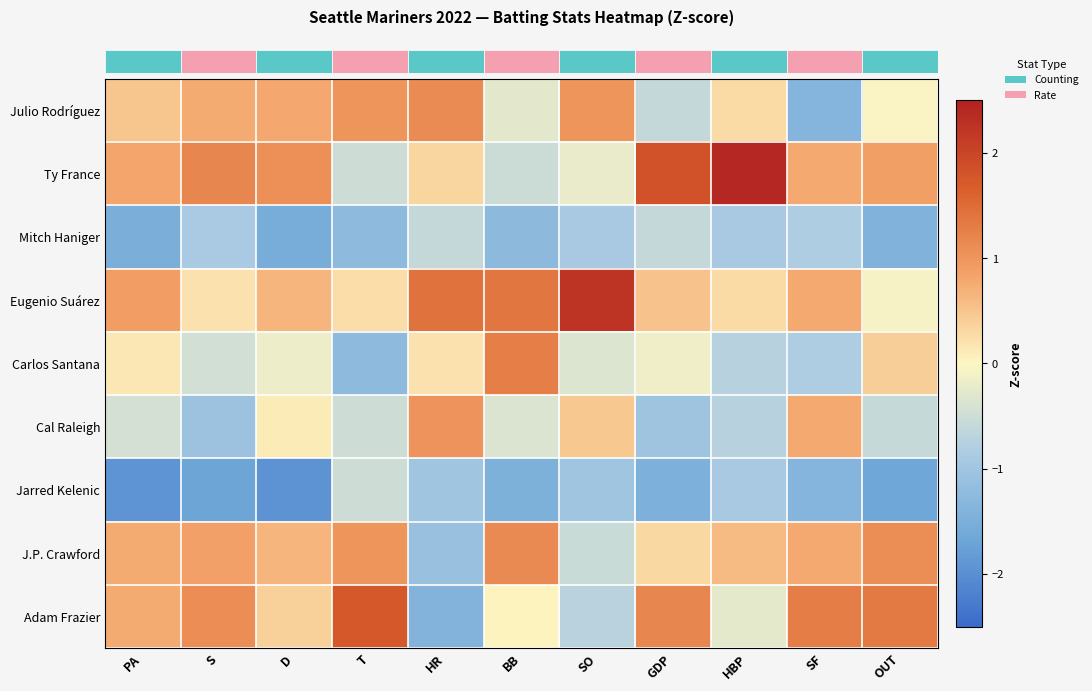

At how many categories does at least one series exceed 1?

10